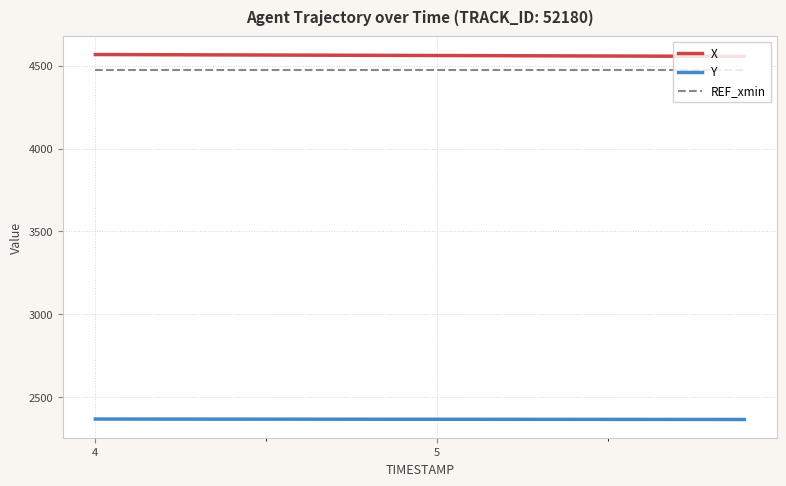

What is the maximum value for Y?

2369.4